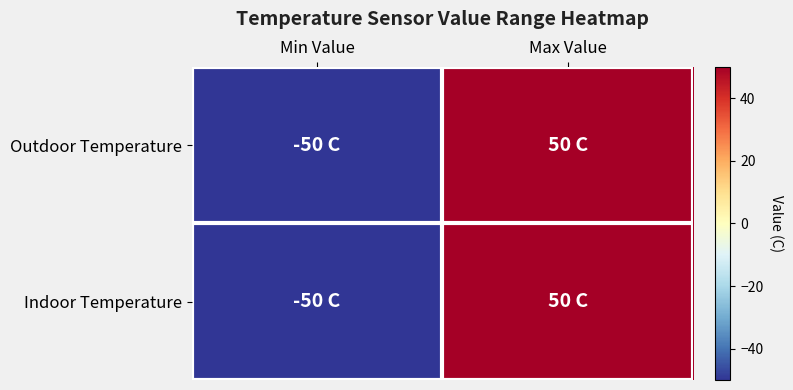

Reading left to right, extract all data points from this chart.

Outdoor Temperature: Min Value=-50	Max Value=50
Indoor Temperature: Min Value=-50	Max Value=50